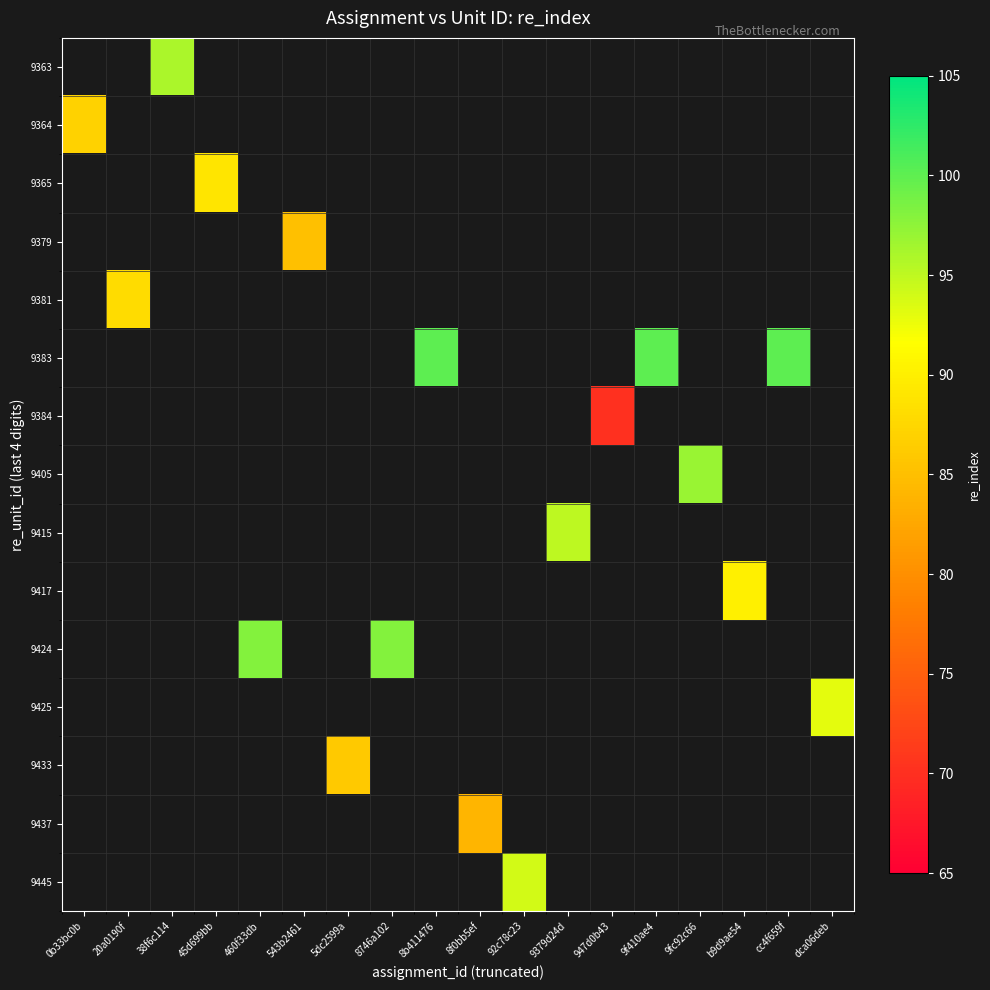

Which category has the lowest value across all series?

947d0b43